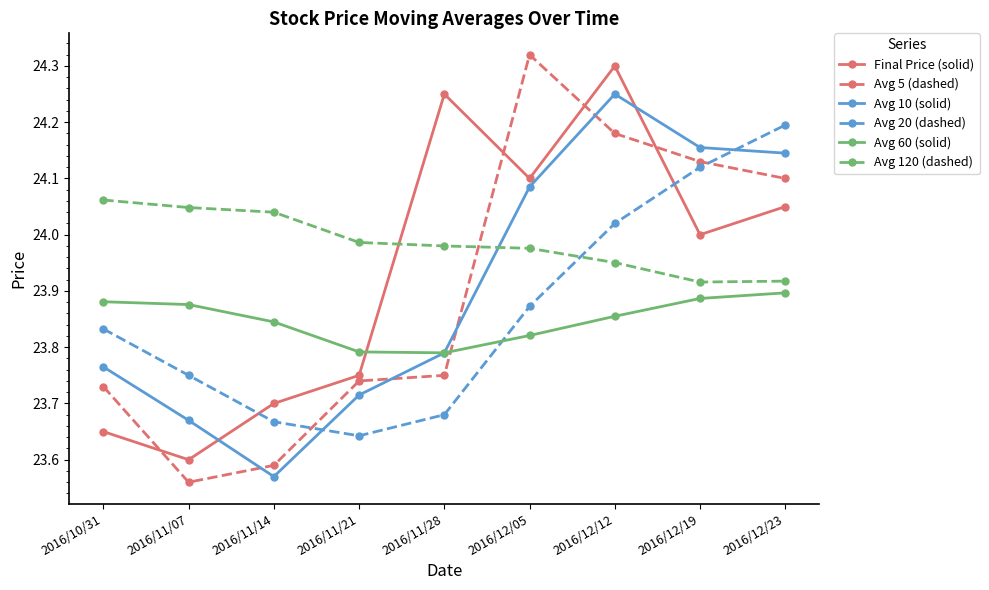

True or false: Avg 120 (dashed) has more than 1 interior local peaks.

False